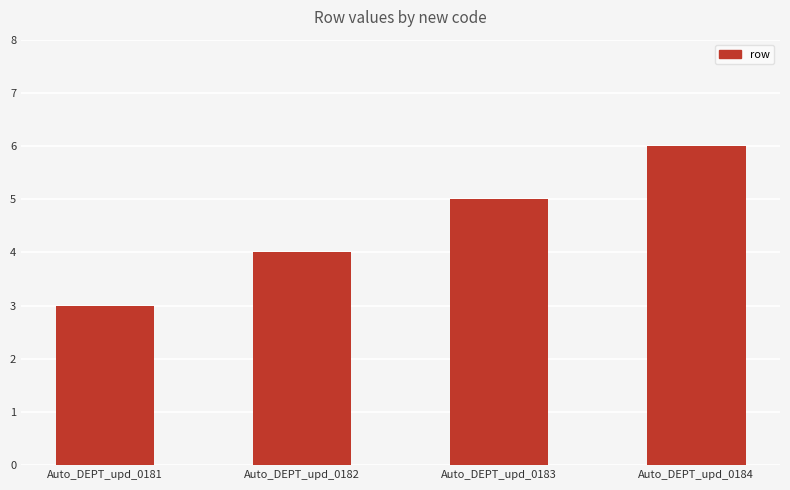

Reading left to right, extract all data points from this chart.

Auto_DEPT_upd_0181=3	Auto_DEPT_upd_0182=4	Auto_DEPT_upd_0183=5	Auto_DEPT_upd_0184=6